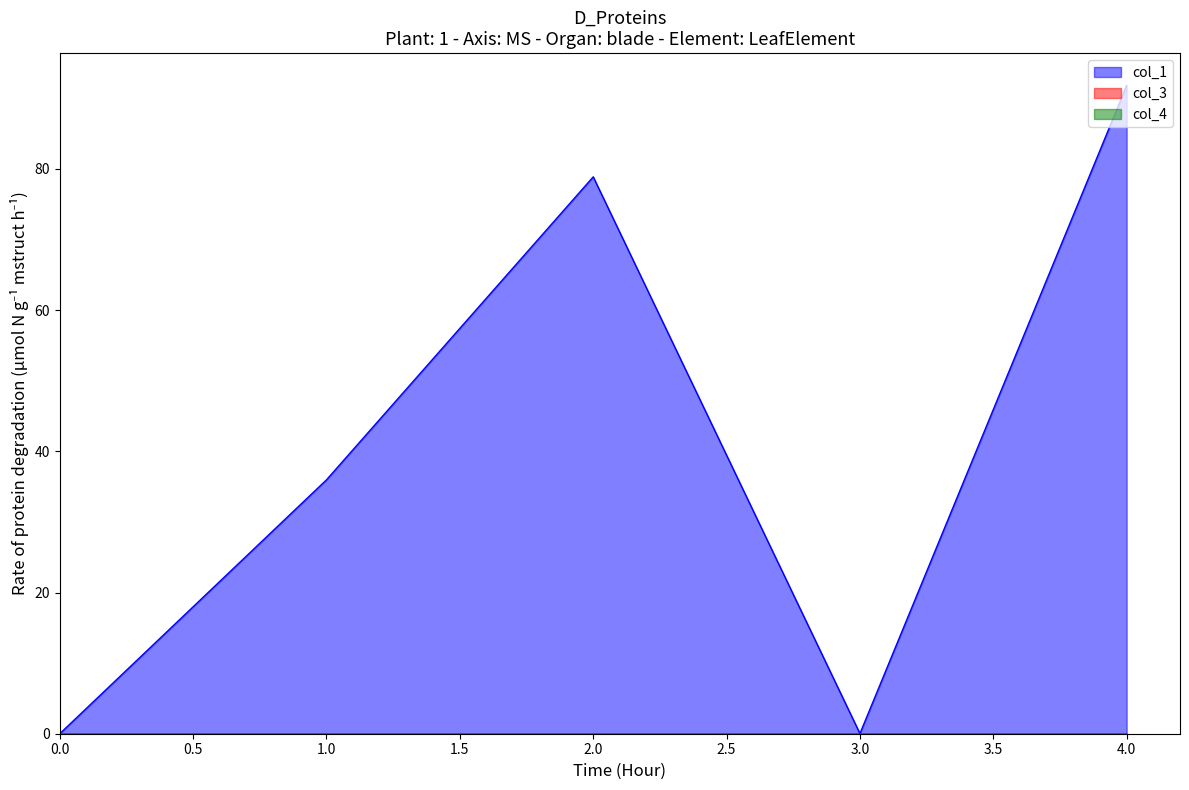

At which category is the sum across all series the highest?

4